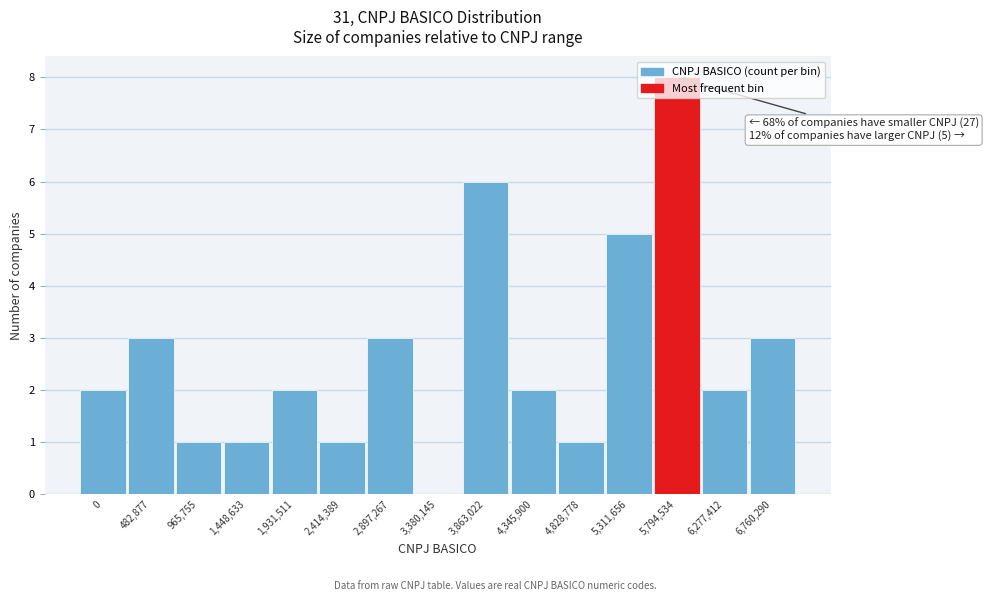

What is the maximum value shown in the chart?

8